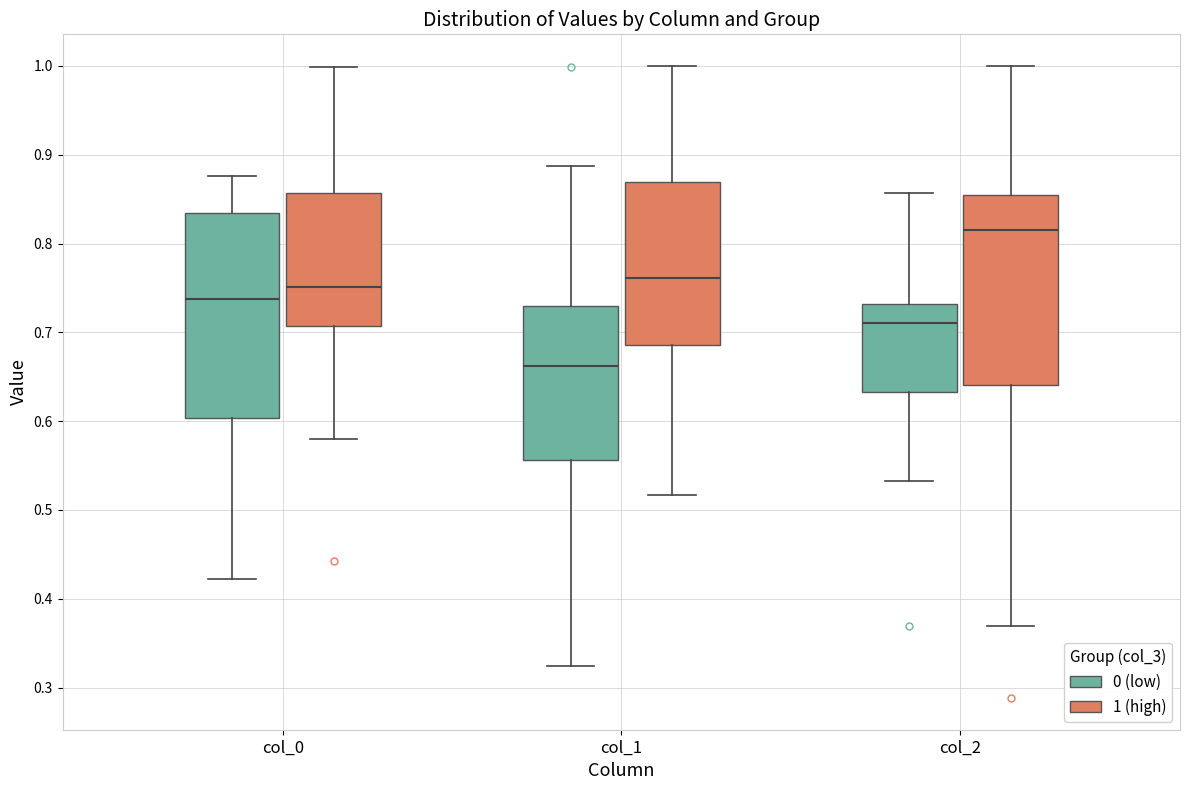

Which box is the tallest, from its lower edge to its upper edge?

col_0 (0 (low))